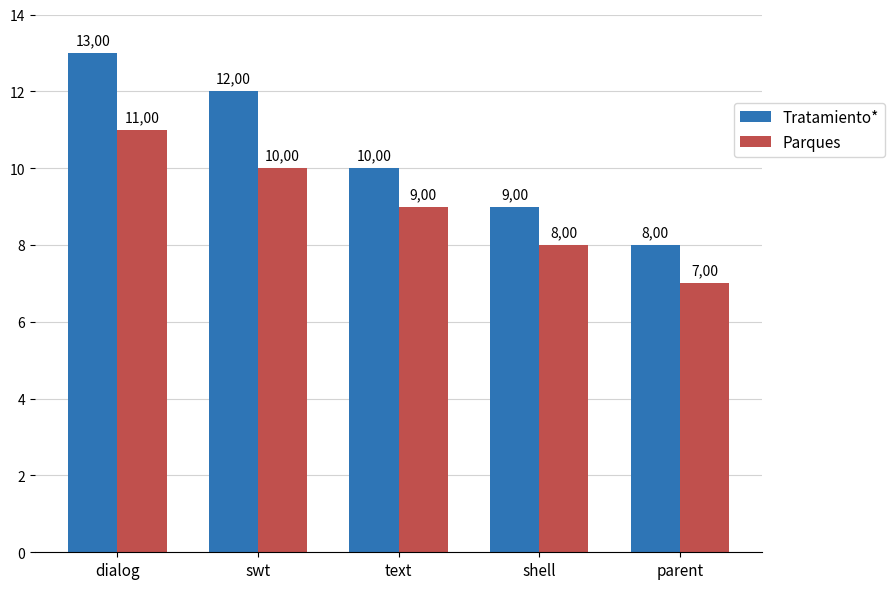

How many bars are there in each group?

2